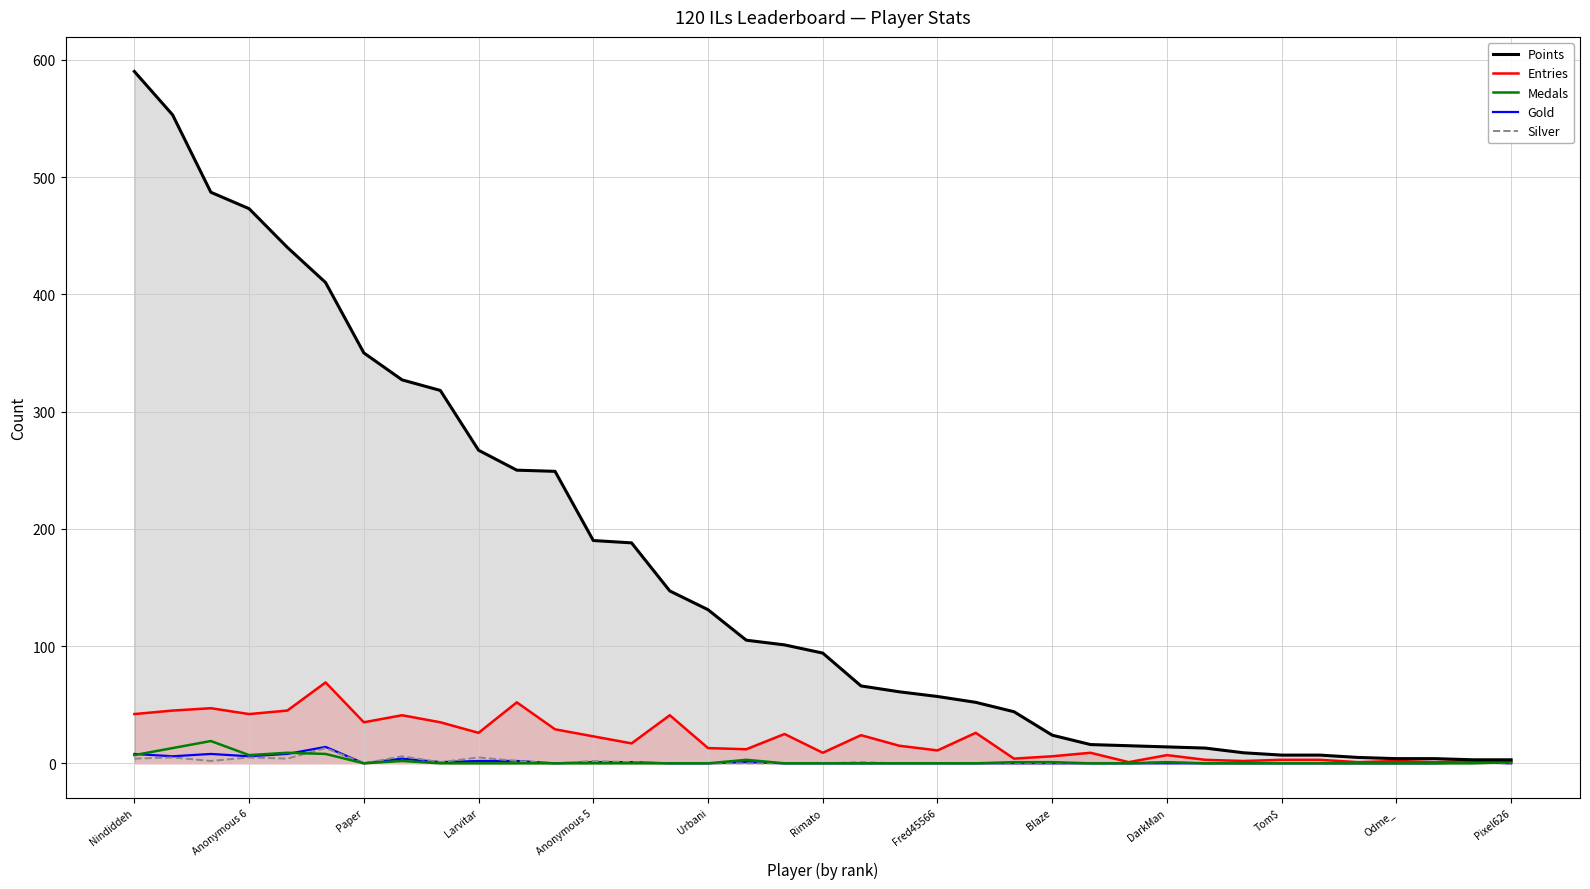

What is the difference between the second highest and second lowest values in the Points series?

550